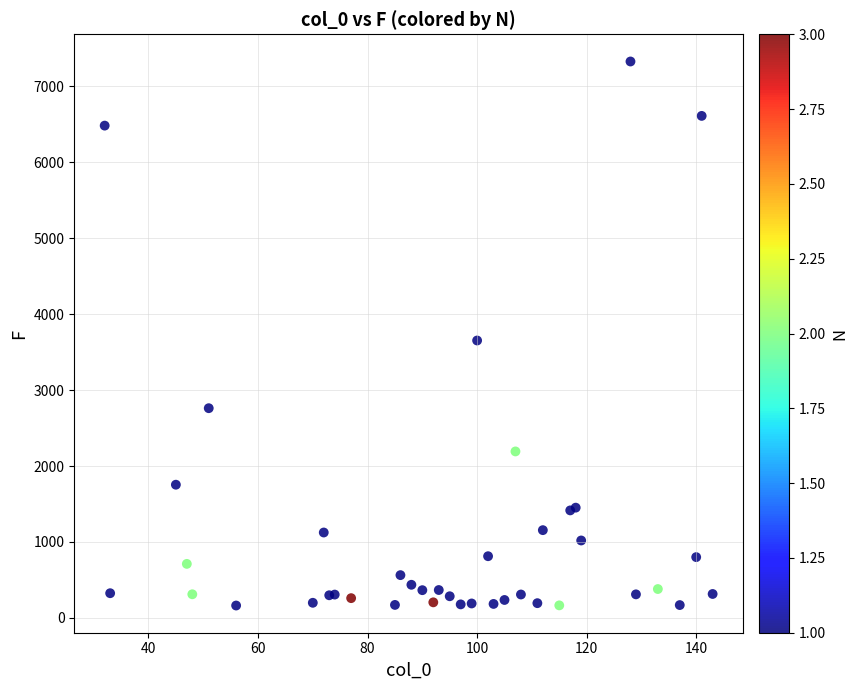

What Y value in the scatter plot is closest to 3744?

3652